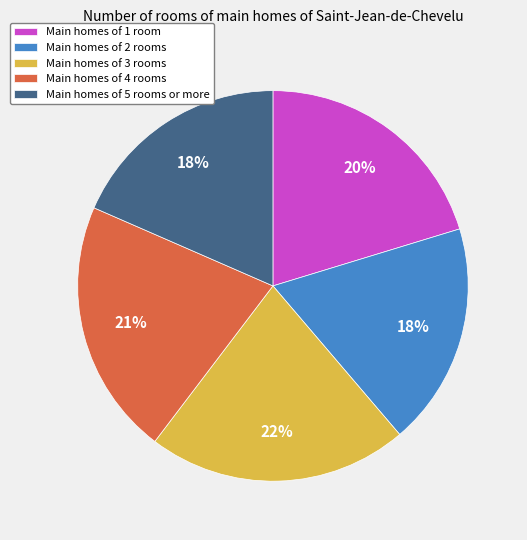

To the nearest percent, what is the average slice percentage?

20%